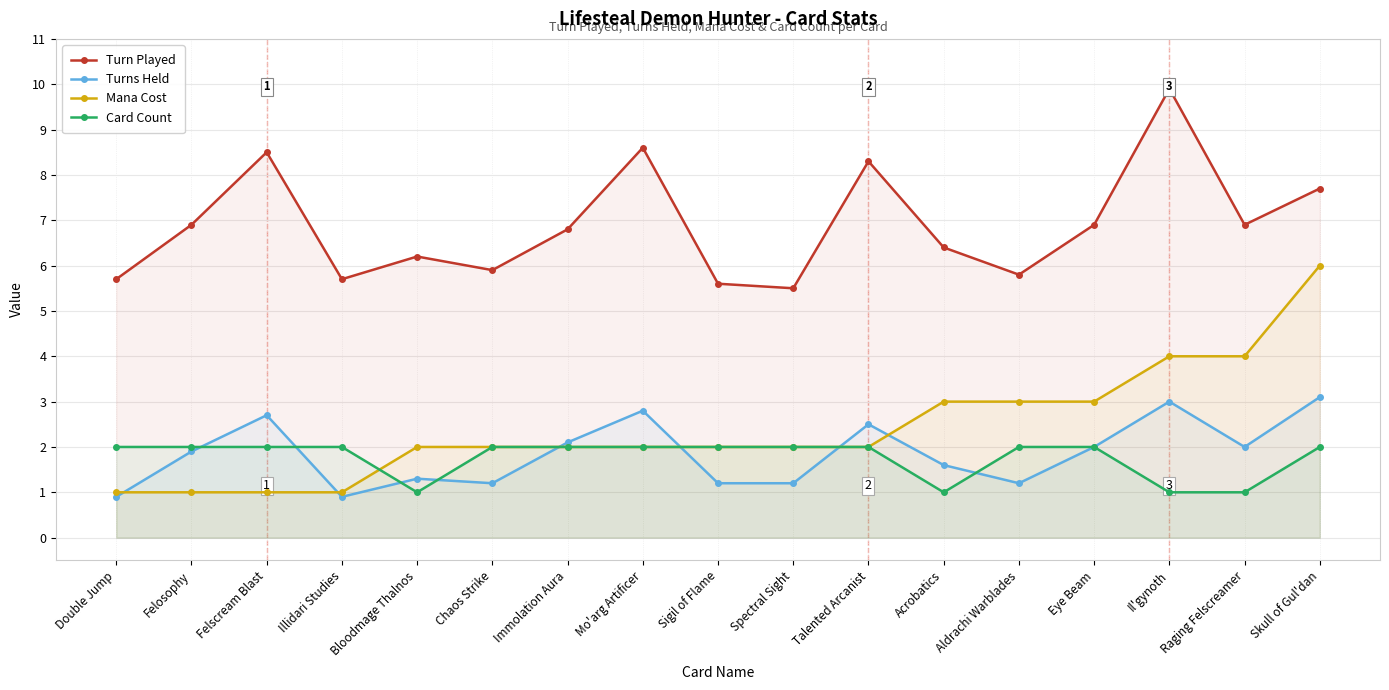

Reading left to right, transcribe all the data shown in this chart.

Turn Played: 5.7	6.9	8.5	5.7	6.2	5.9	6.8	8.6	5.6	5.5	8.3	6.4	5.8	6.9	9.9	6.9	7.7
Turns Held: 0.9	1.9	2.7	0.9	1.3	1.2	2.1	2.8	1.2	1.2	2.5	1.6	1.2	2.0	3.0	2.0	3.1
Mana Cost: 1.0	1.0	1.0	1.0	2.0	2.0	2.0	2.0	2.0	2.0	2.0	3.0	3.0	3.0	4.0	4.0	6.0
Card Count: 2.0	2.0	2.0	2.0	1.0	2.0	2.0	2.0	2.0	2.0	2.0	1.0	2.0	2.0	1.0	1.0	2.0